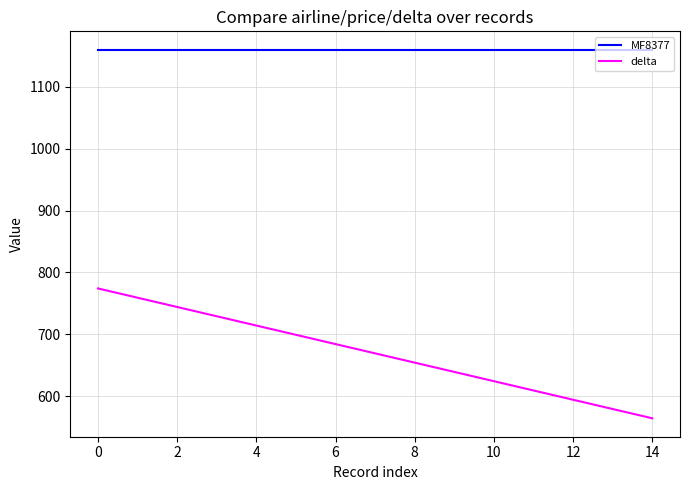

List the series in order of their peak value, lowest first.

delta, MF8377